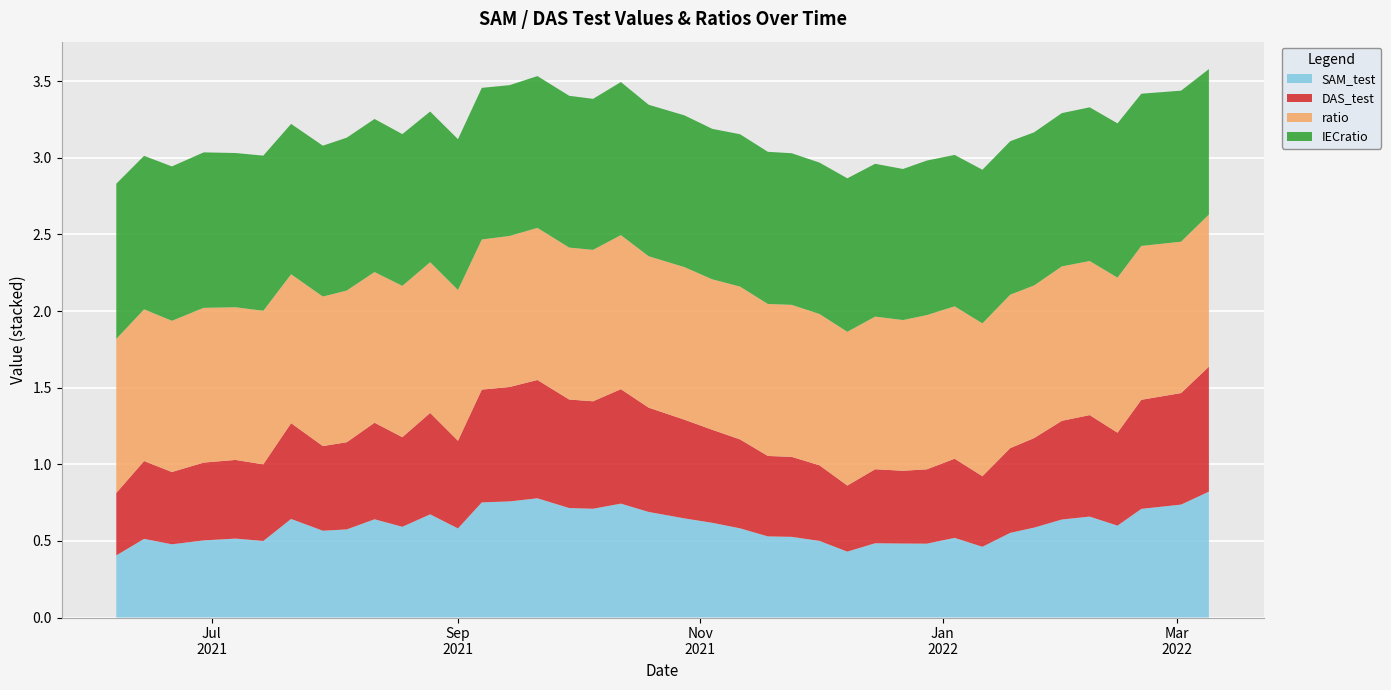

Reading left to right, transcribe all the data shown in this chart.

SAM_test: 0.4	0.5	0.5	0.5	0.5	0.5	0.6	0.6	0.6	0.6	0.6	0.7	0.6	0.8	0.8	0.8	0.7	0.7	0.7	0.7	0.6	0.6	0.6	0.5	0.5	0.5	0.4	0.5	0.5	0.5	0.5	0.5	0.6	0.6	0.6	0.7	0.6	0.7	0.7	0.8
DAS_test: 0.4	0.5	0.5	0.5	0.5	0.5	0.6	0.6	0.6	0.6	0.6	0.7	0.6	0.7	0.7	0.8	0.7	0.7	0.7	0.7	0.6	0.6	0.6	0.5	0.5	0.5	0.4	0.5	0.5	0.5	0.5	0.5	0.6	0.6	0.6	0.7	0.6	0.7	0.7	0.8
ratio: 1.0	1.0	1.0	1.0	1.0	1.0	1.0	1.0	1.0	1.0	1.0	1.0	1.0	1.0	1.0	1.0	1.0	1.0	1.0	1.0	1.0	1.0	1.0	1.0	1.0	1.0	1.0	1.0	1.0	1.0	1.0	1.0	1.0	1.0	1.0	1.0	1.0	1.0	1.0	1.0
IECratio: 1.0	1.0	1.0	1.0	1.0	1.0	1.0	1.0	1.0	1.0	1.0	1.0	1.0	1.0	1.0	1.0	1.0	1.0	1.0	1.0	1.0	1.0	1.0	1.0	1.0	1.0	1.0	1.0	1.0	1.0	1.0	1.0	1.0	1.0	1.0	1.0	1.0	1.0	1.0	0.9